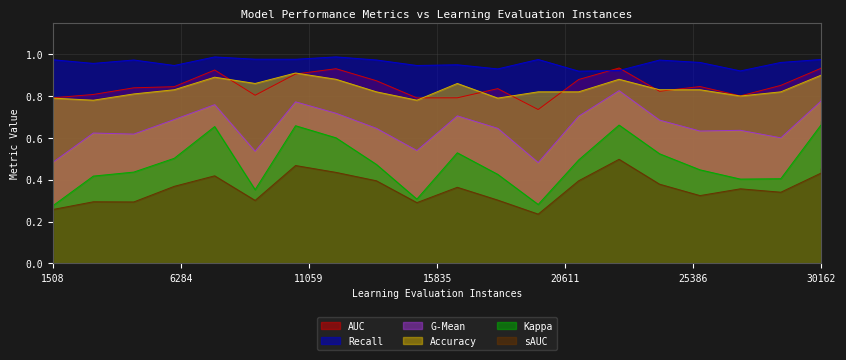

Does the chart display data point markers on the line(s)?

No